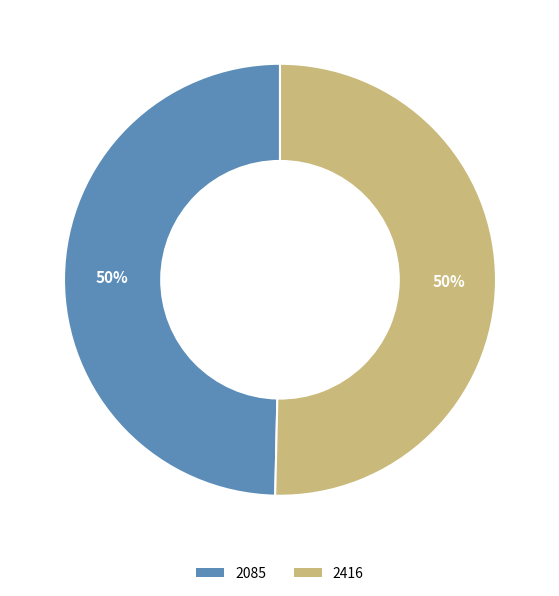

Is the sum of 2416 and 2085 greater than half?

Yes